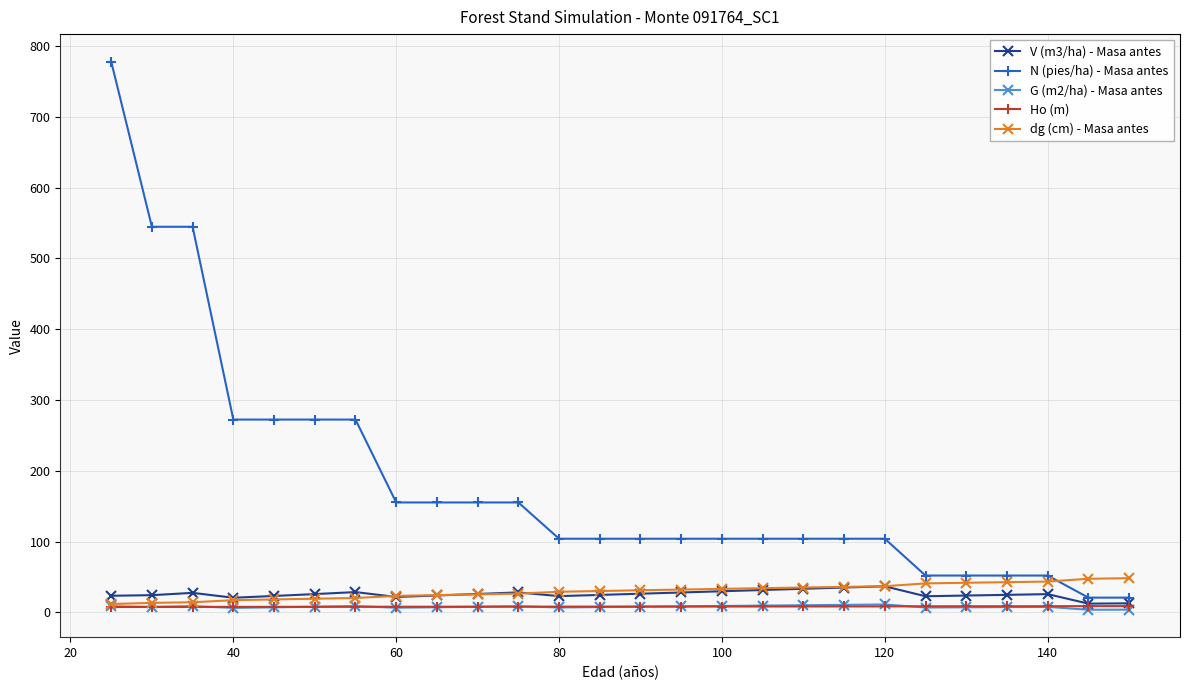

What is the sum of all G (m2/ha) - Masa antes values?

202.8